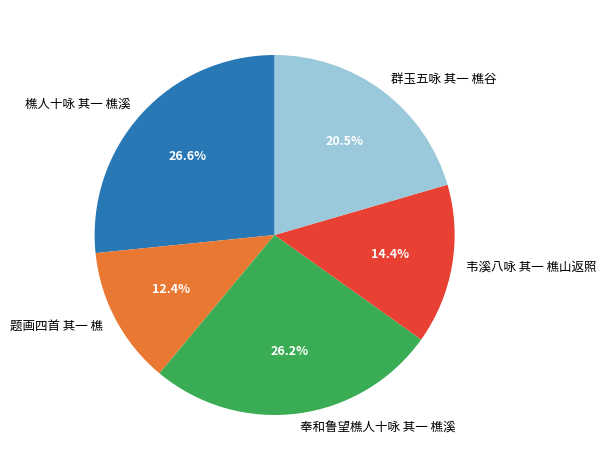

Approximately how many times larger is the value at 题画四首 其一 樵 compared to 韦溪八咏 其一 樵山返照?

0.9